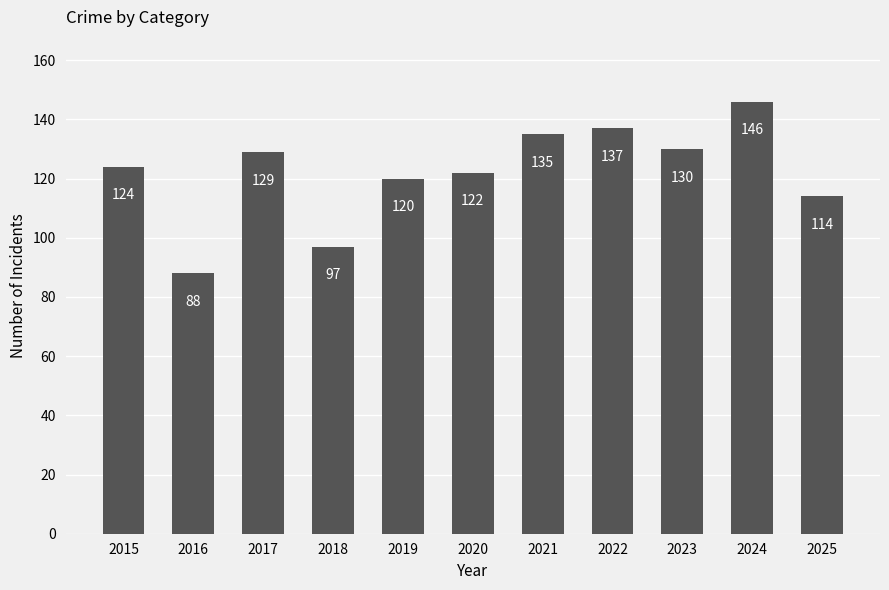

What is the minimum value shown in the chart?

88